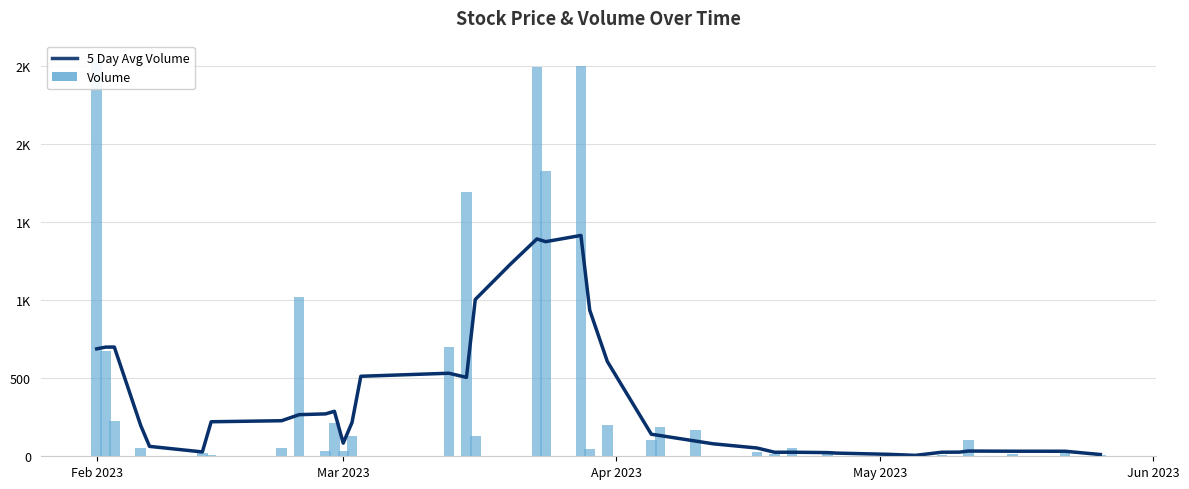

The 5 Day Avg Volume series shows 777.1 at 14. True or false?

False